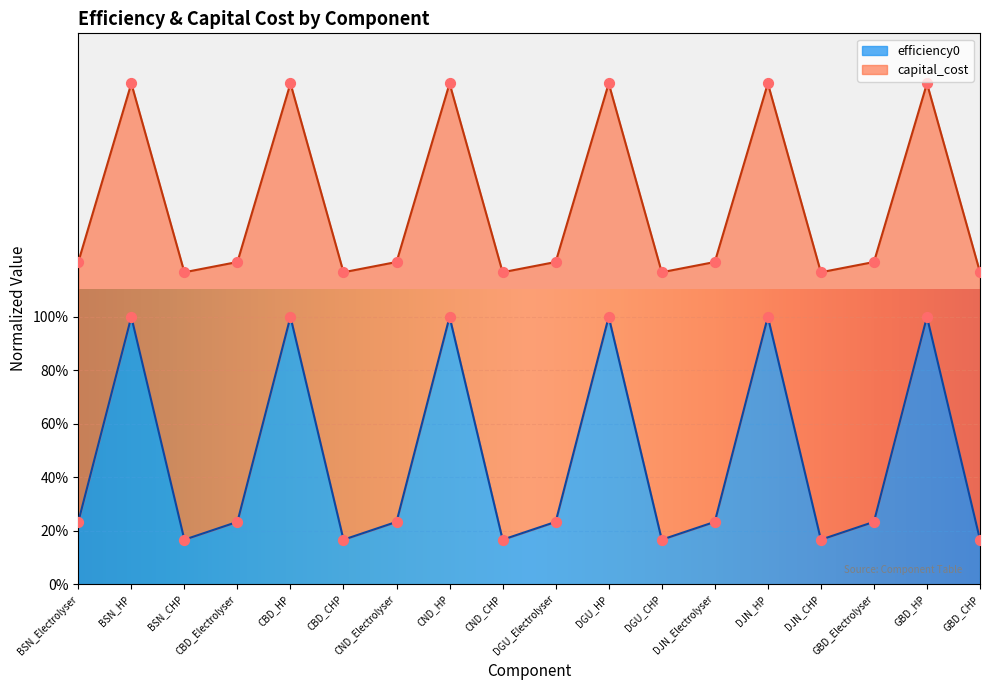

At how many categories does at least one series exceed 0?

18